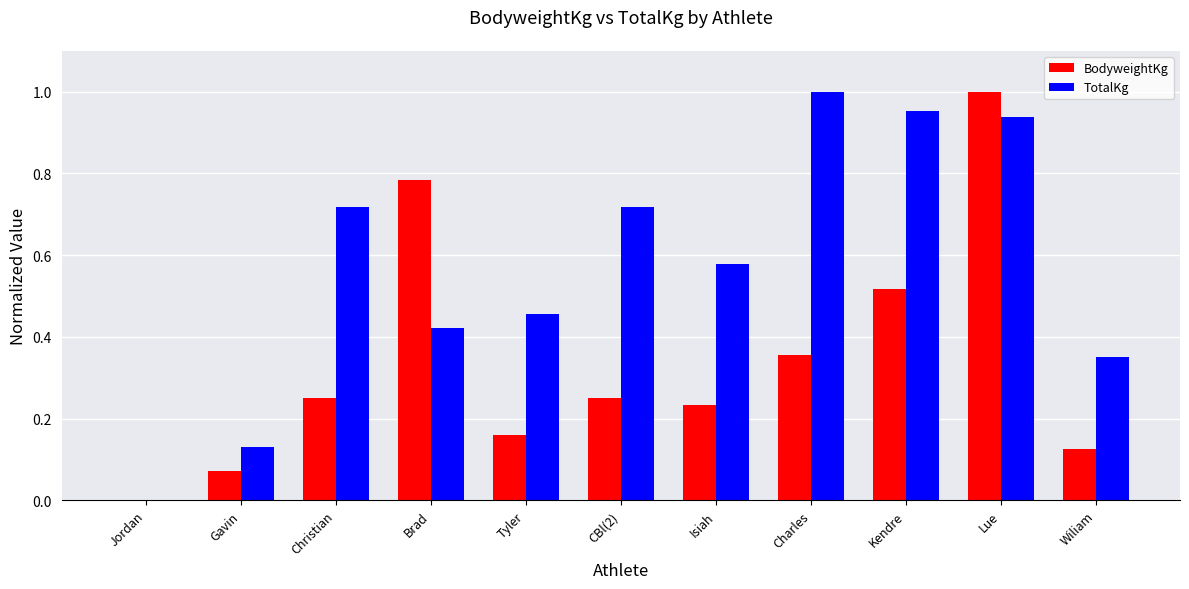

Which series has the largest total across all categories?

TotalKg